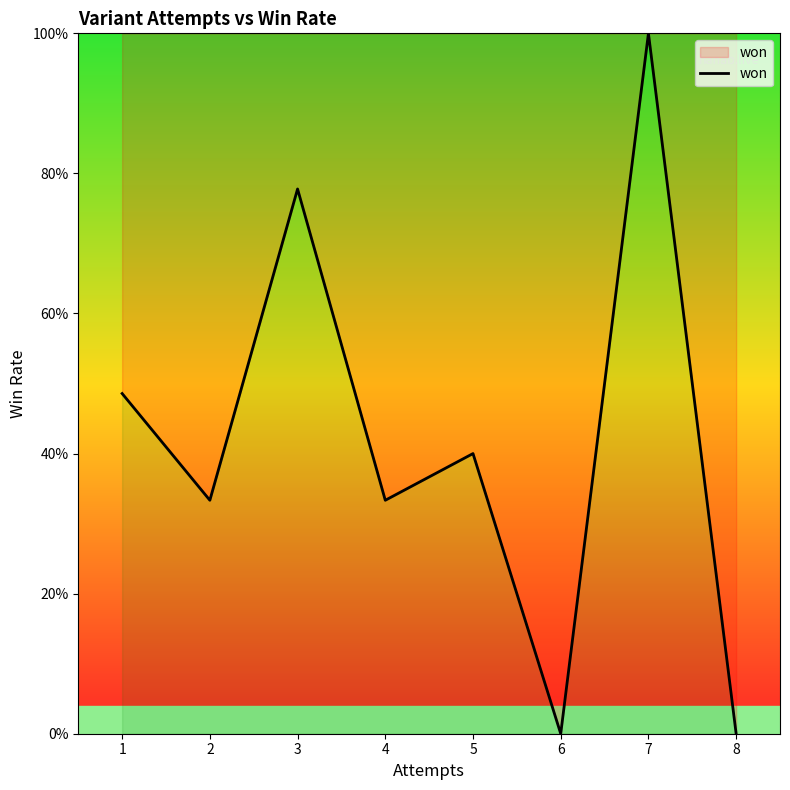

Does the chart display data point markers on the line(s)?

No